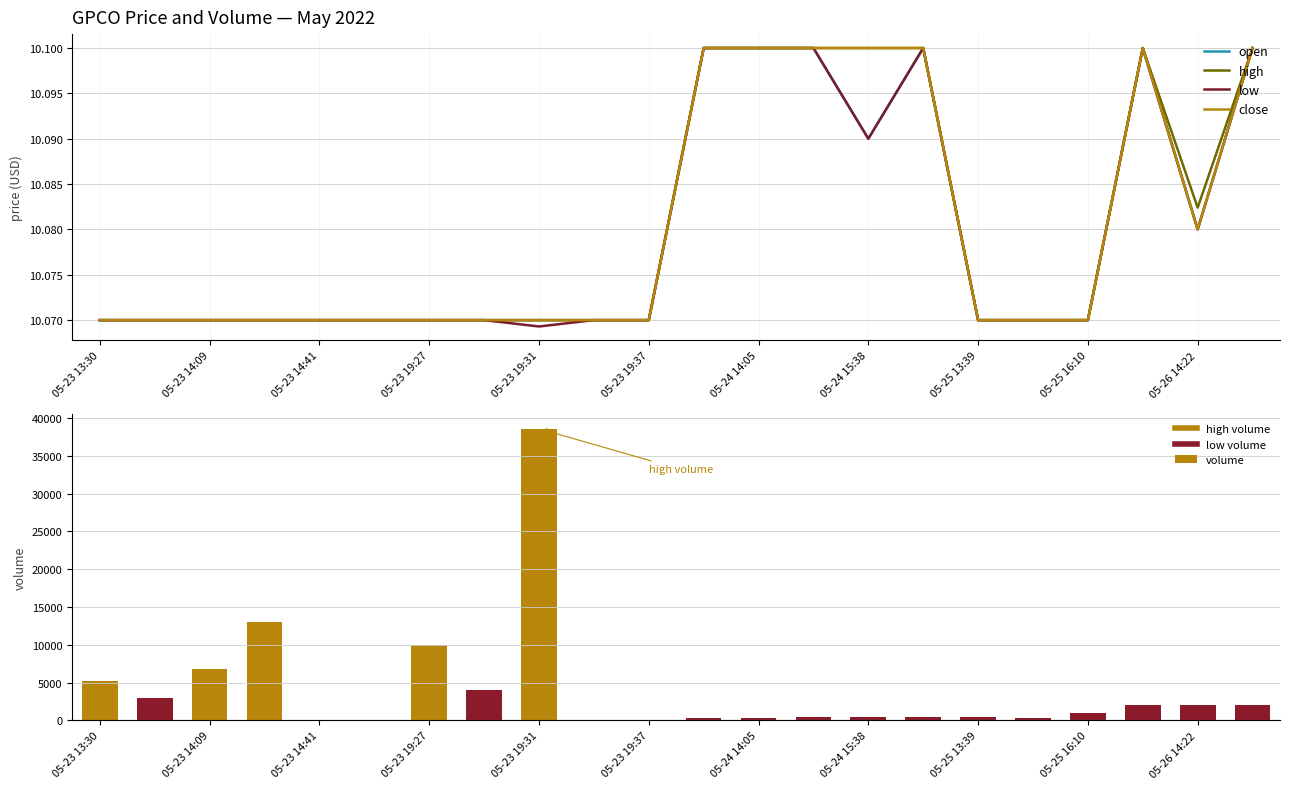

Which series has the largest range (max minus min)?

volume